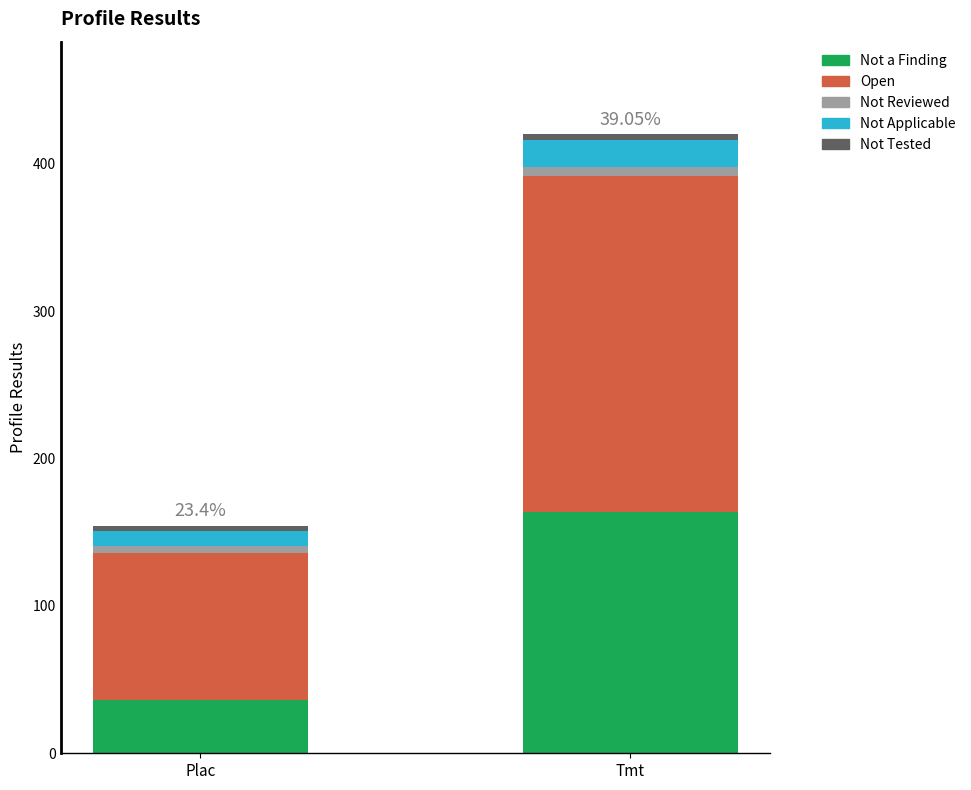

What is the difference between the maximum and minimum values in the Not a Finding series?

128